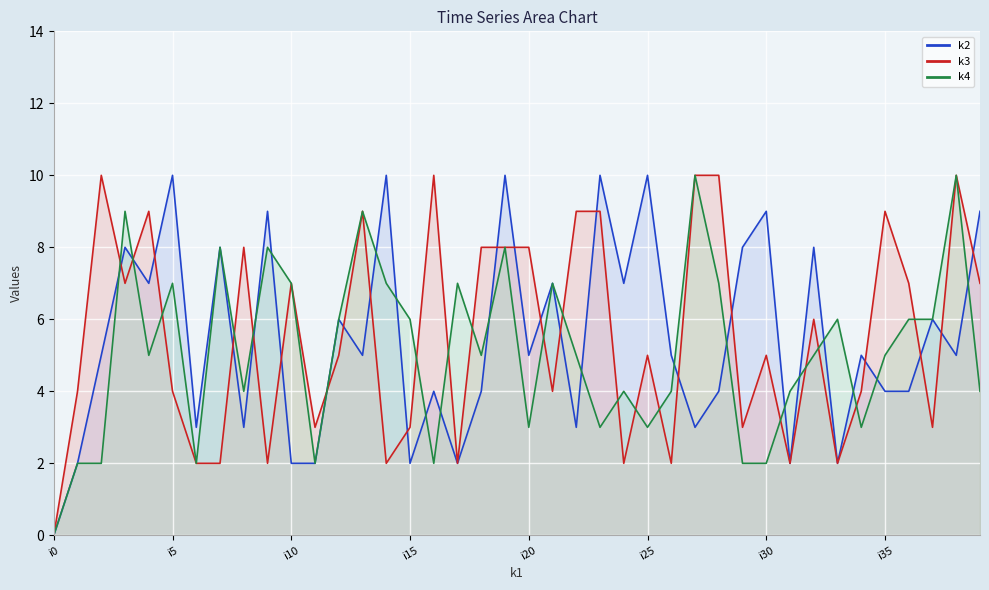

List the series in order of their peak value, highest first.

k2, k3, k4